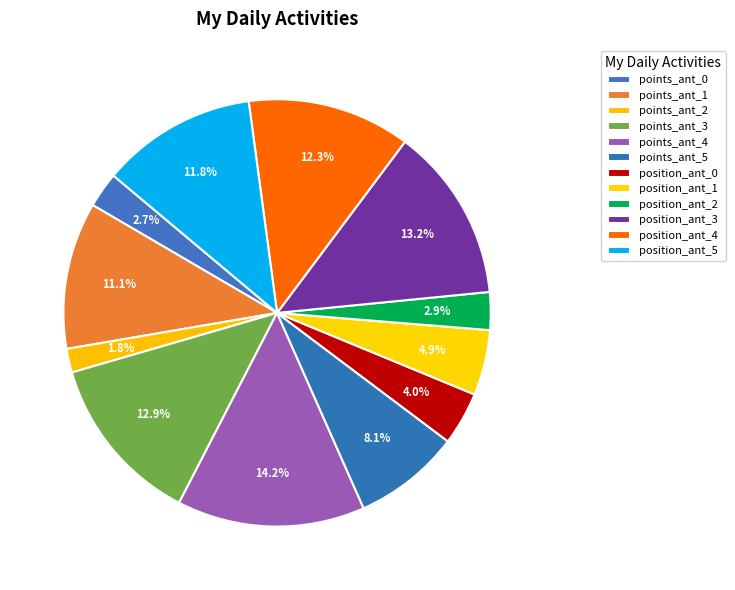

Is it true that position_ant_4 is 5% of the pie?

False